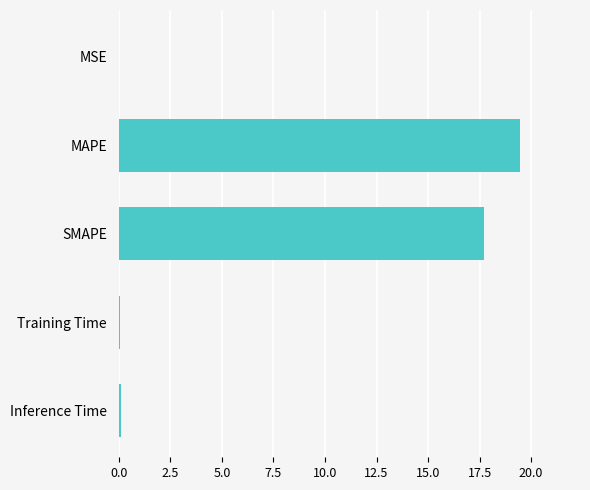

Are the bars horizontal?

Yes